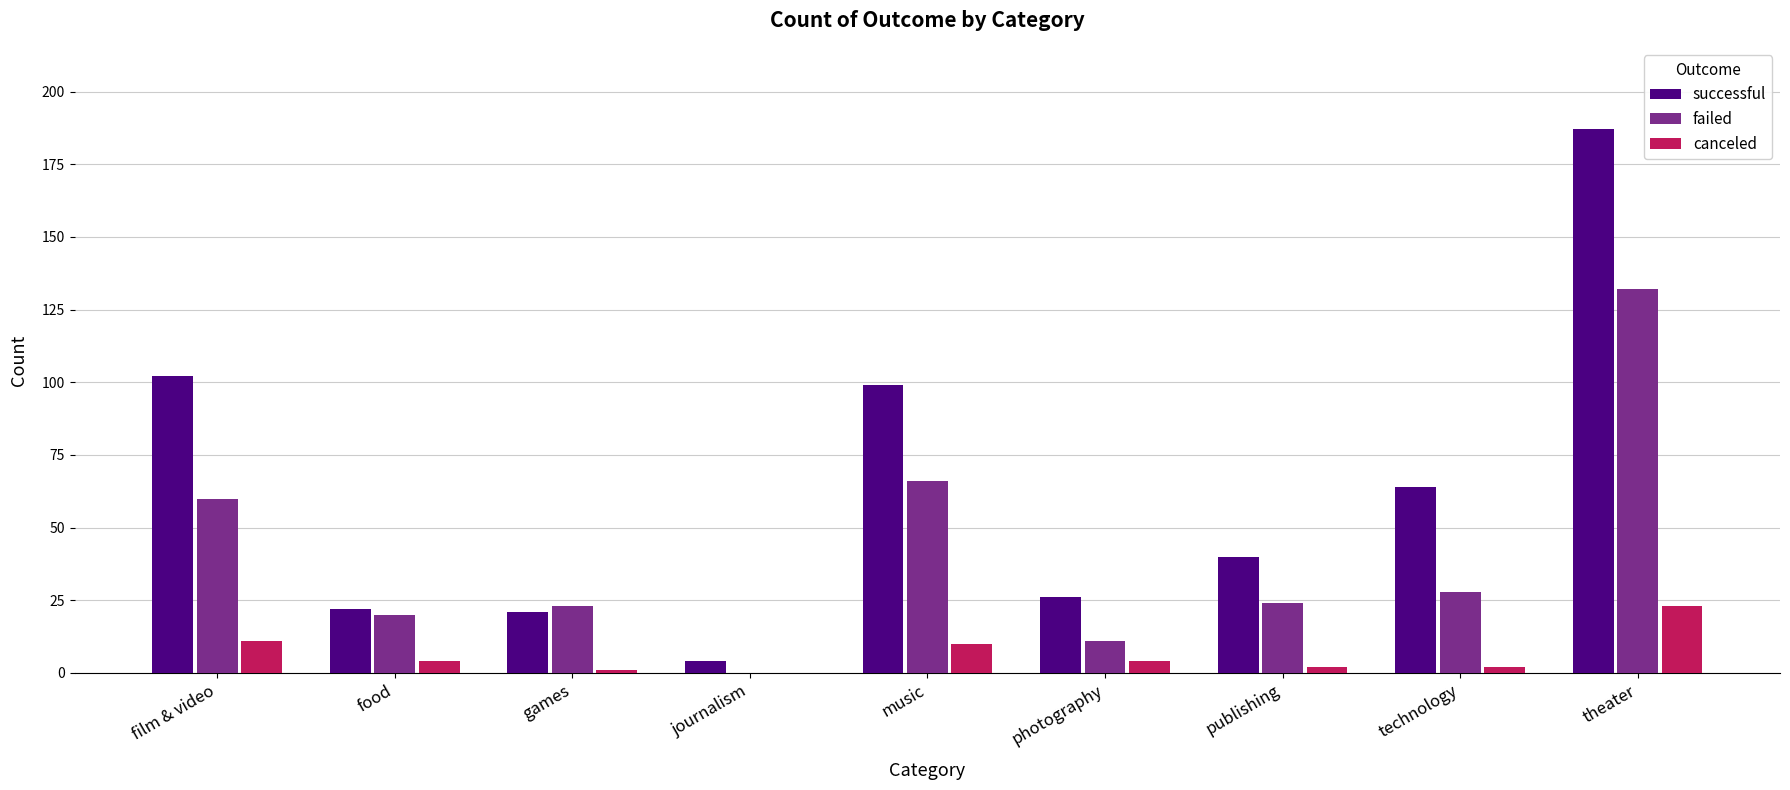

Count the number of categories in the chart.

9